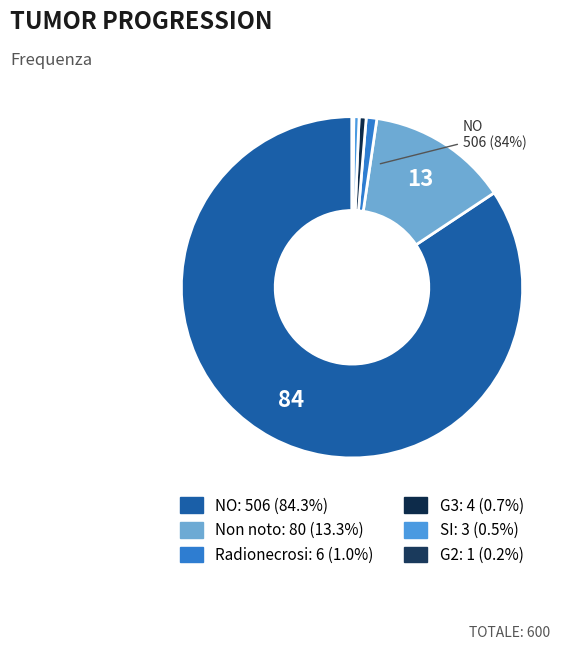

How many slices are in this pie chart?

6